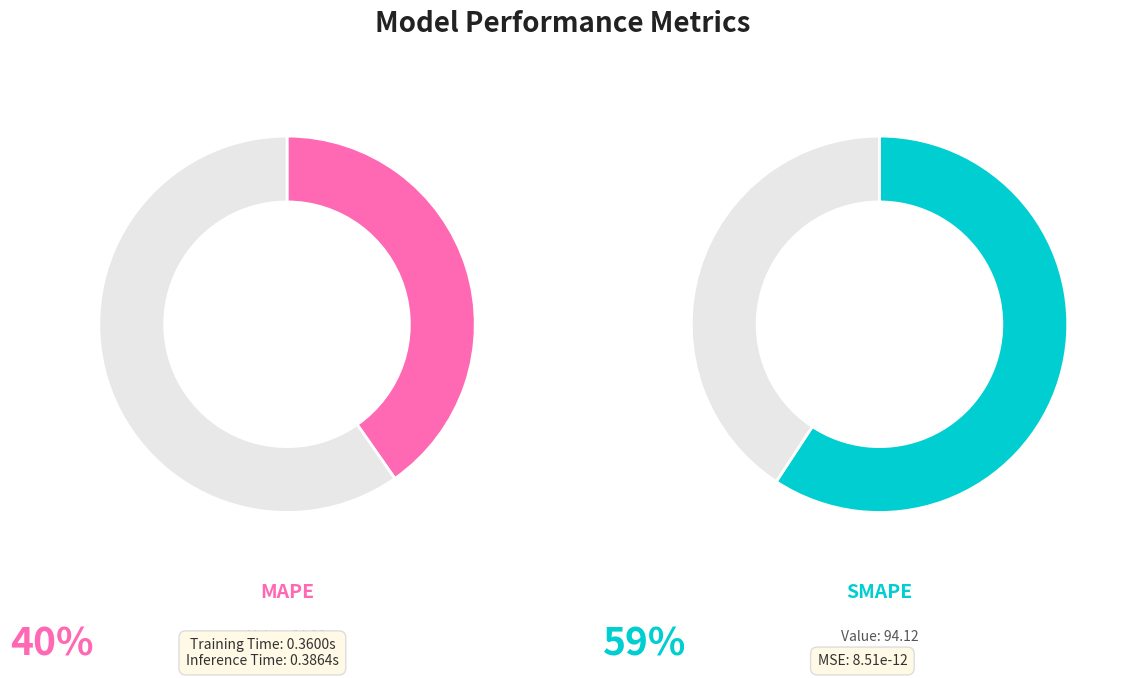

Is it true that SMAPE is 67% of the pie?

False